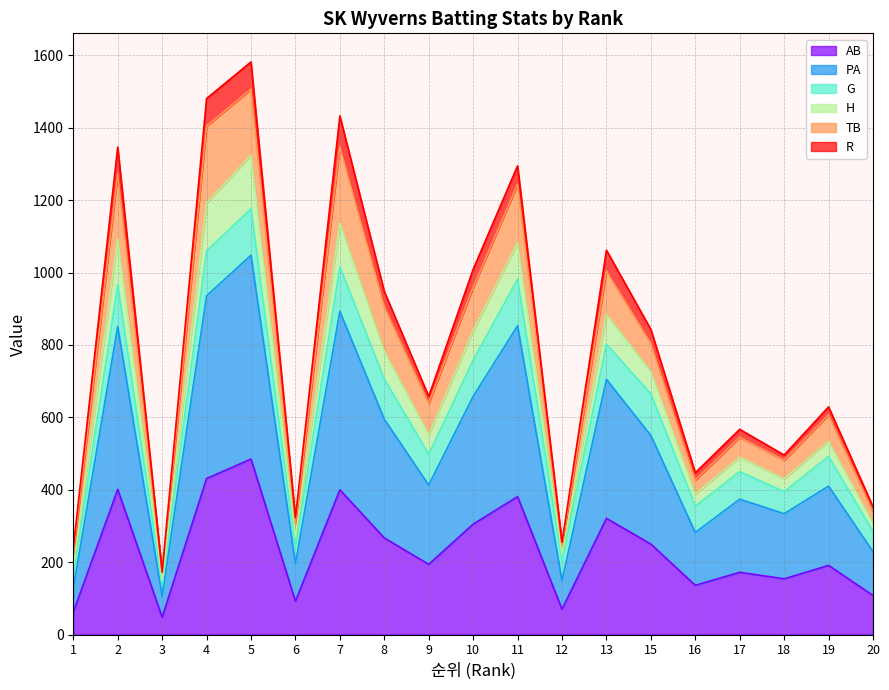

Between 10 and 11, which is larger?

11